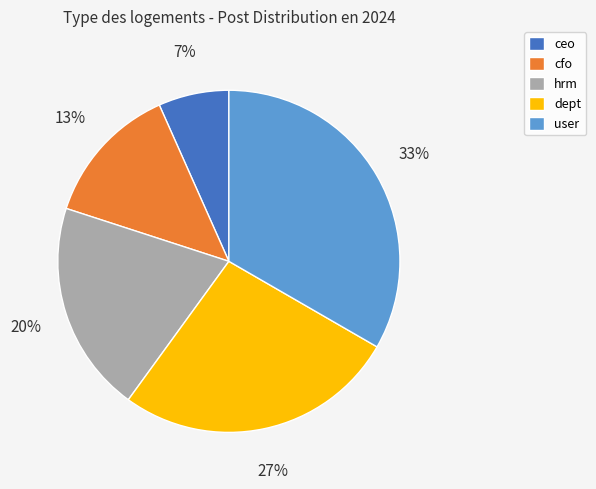

Which category has the biggest portion of the pie?

user